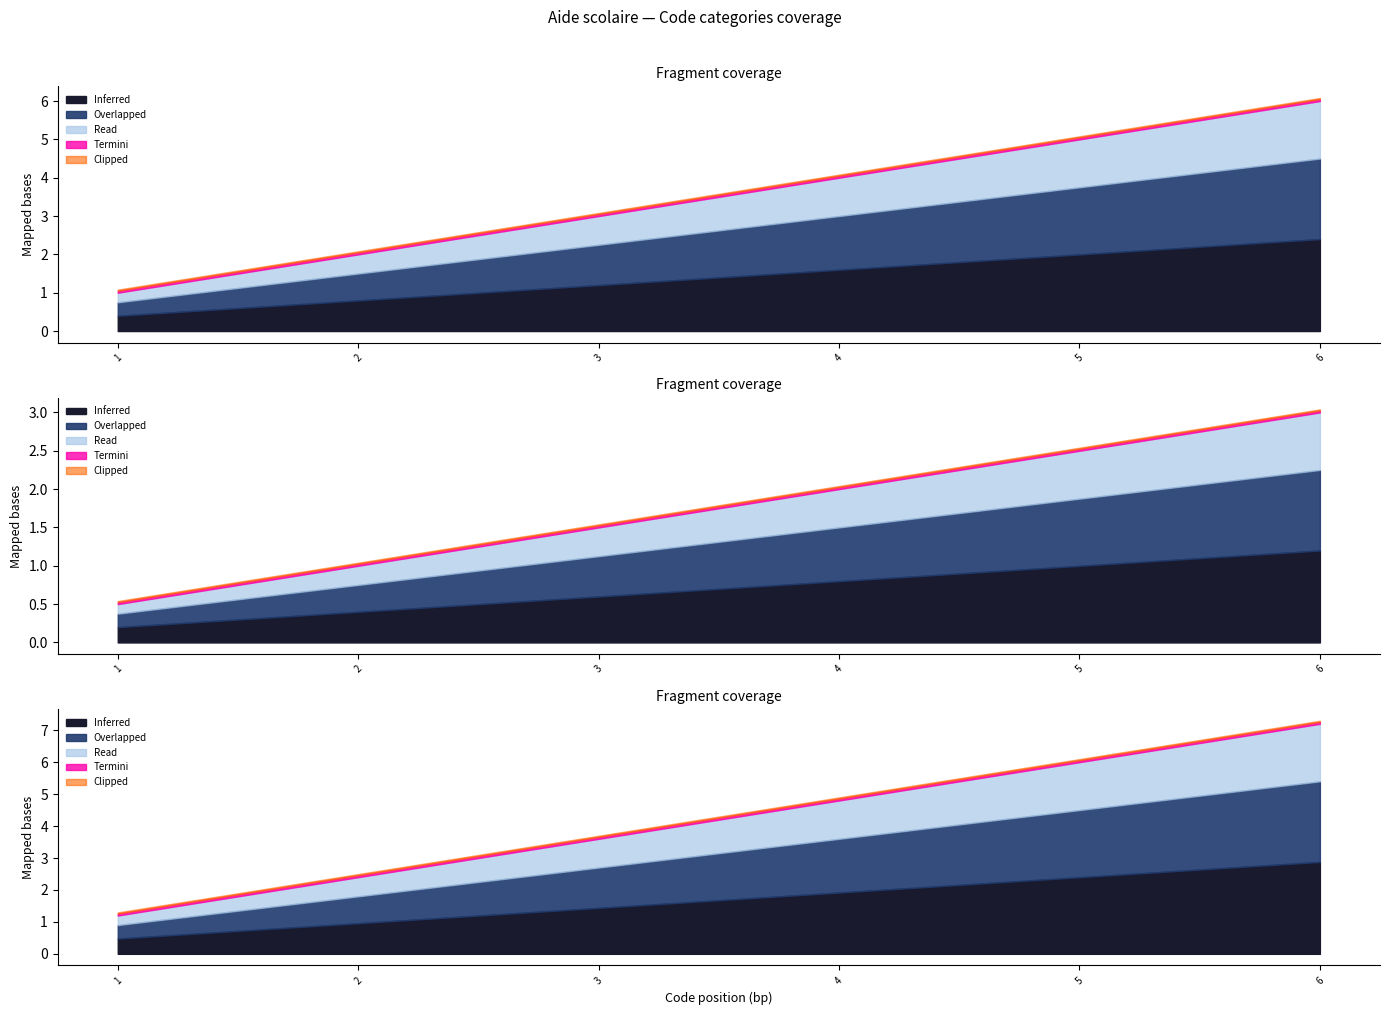

Count the number of categories in the chart.

6